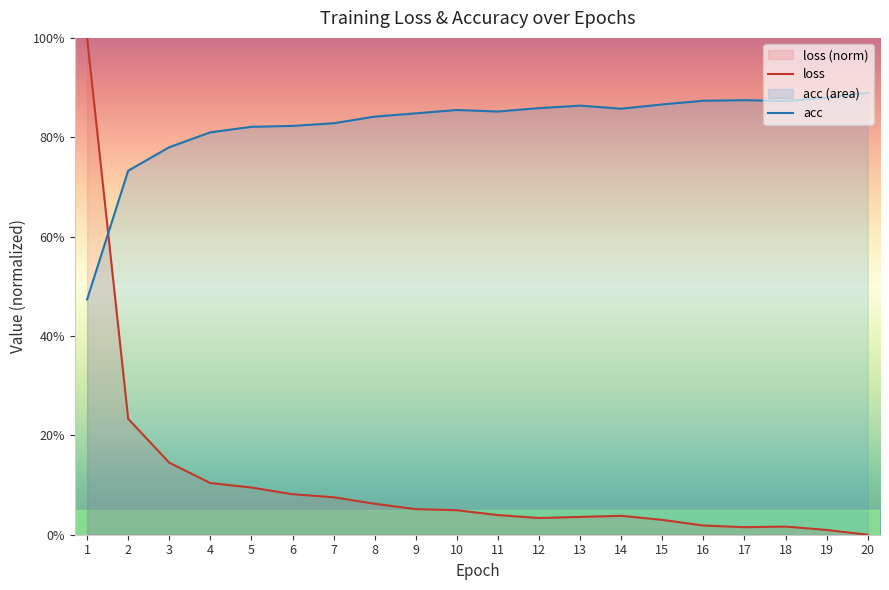

True or false: acc and loss cross at least once.

True